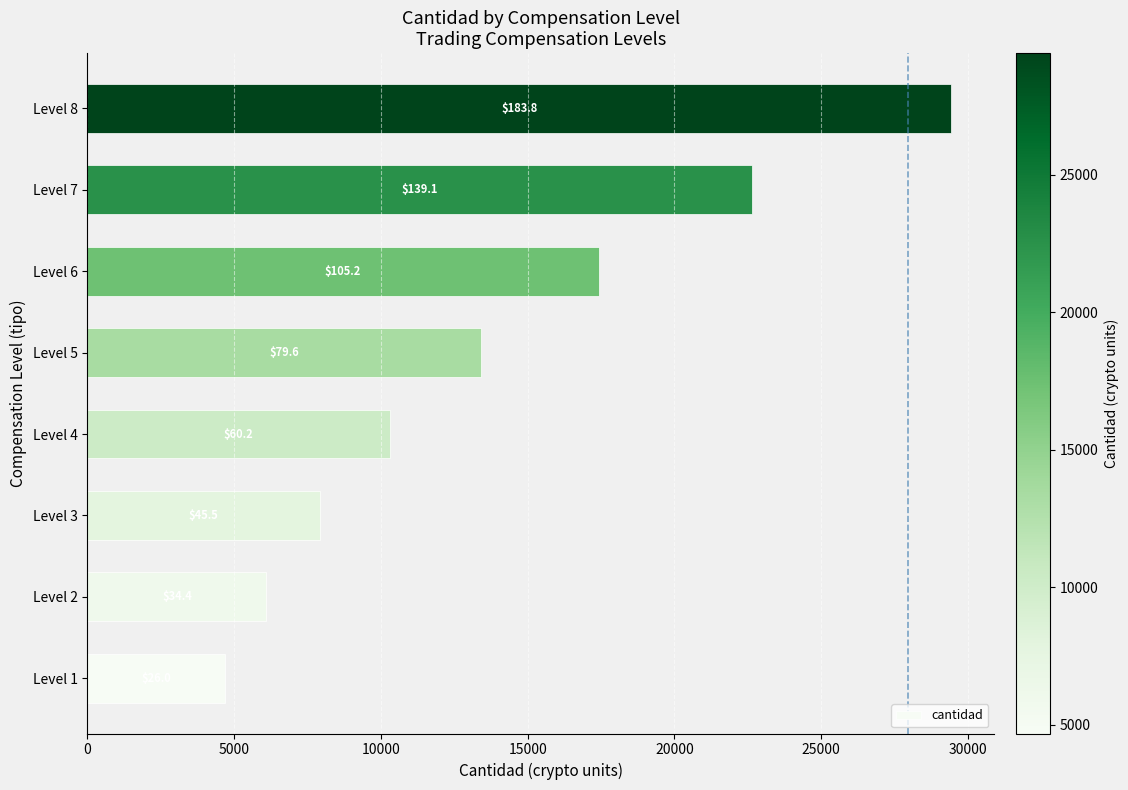

What is the average value?

13986.6